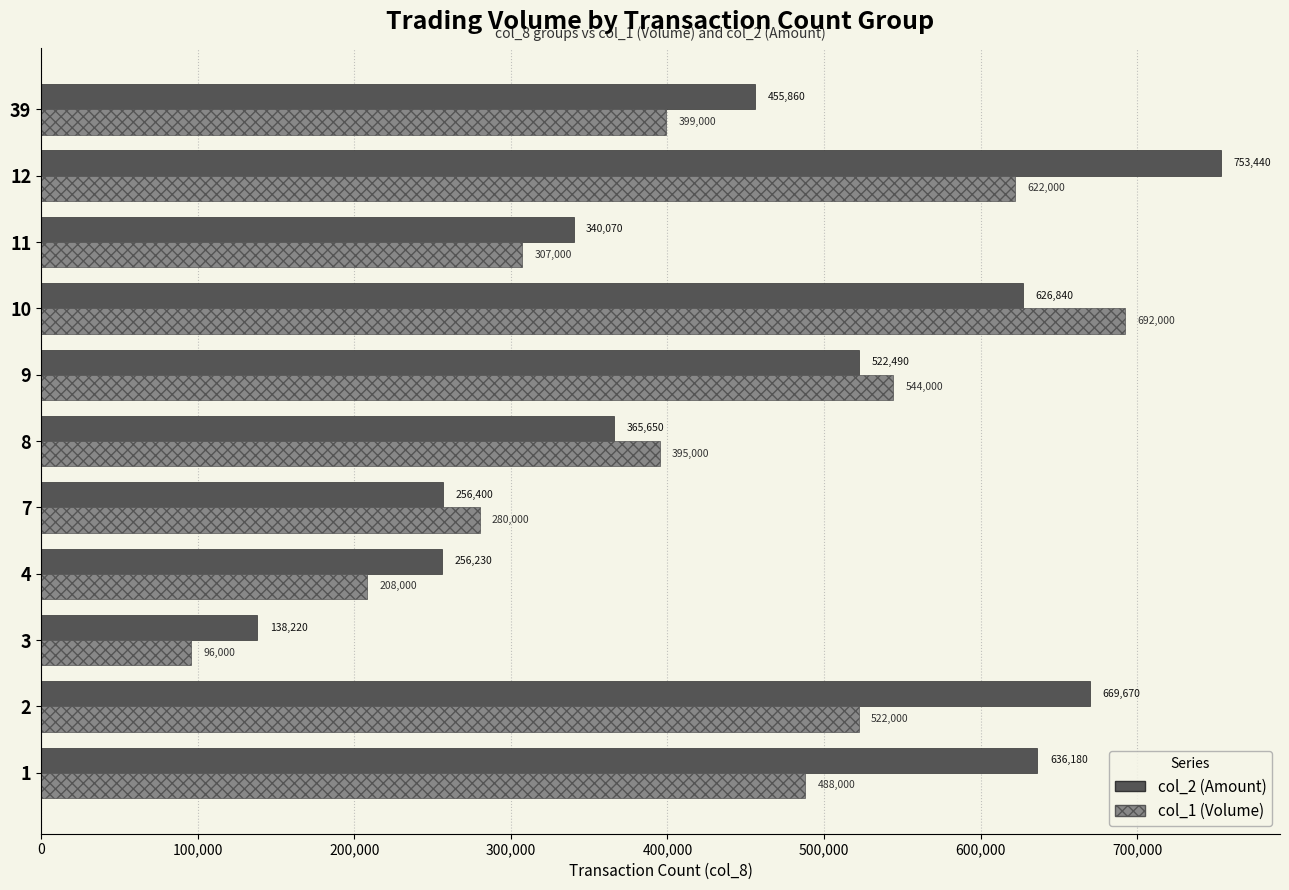

What is the greatest value displayed?

753440